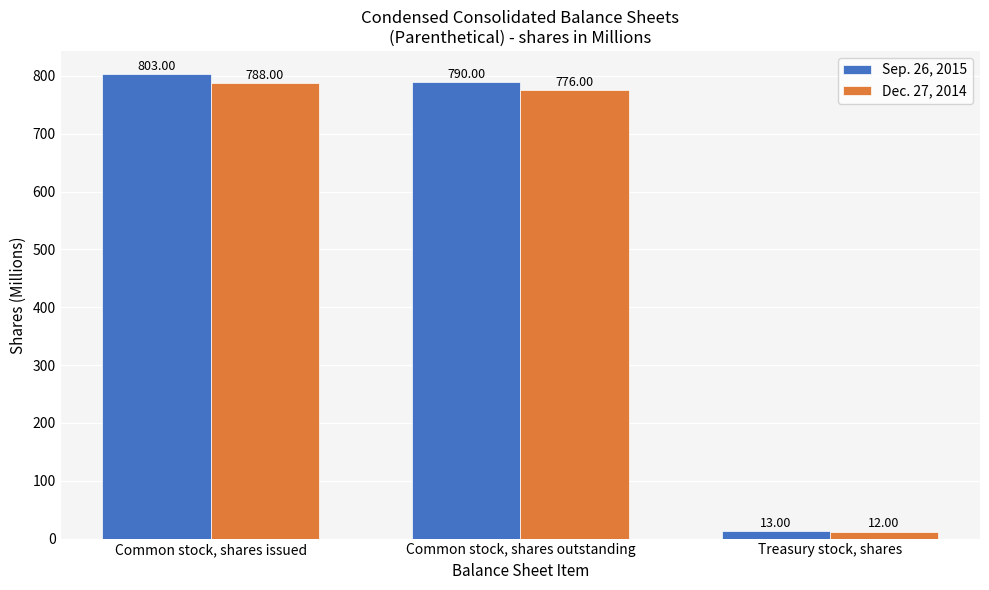

Reading right to left, extract all data points from this chart.

Sep. 26, 2015: Treasury stock, shares=13	Common stock, shares outstanding=790	Common stock, shares issued=803
Dec. 27, 2014: Treasury stock, shares=12	Common stock, shares outstanding=776	Common stock, shares issued=788